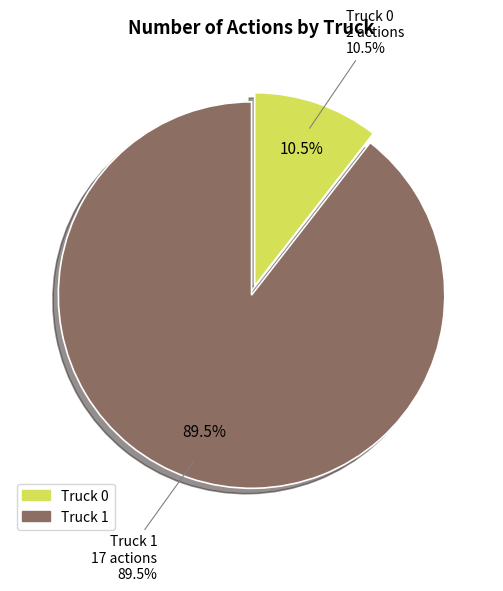

What is the total percentage of Truck 1 and Truck 0?

100.0%